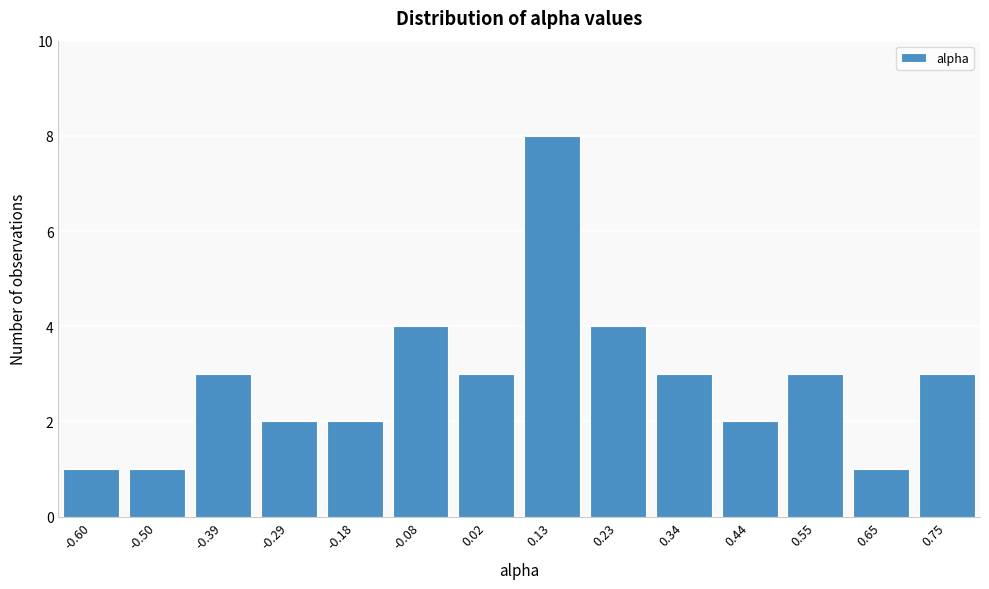

Reading left to right, extract all data points from this chart.

1	1	3	2	2	4	3	8	4	3	2	3	1	3